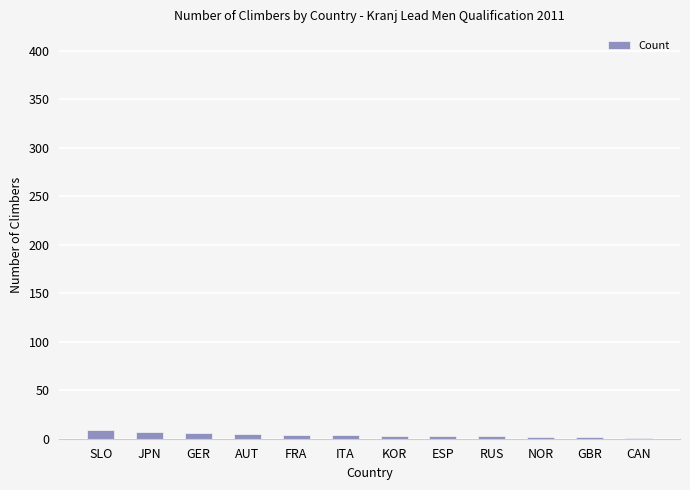

The value at FRA is 4. True or false?

True